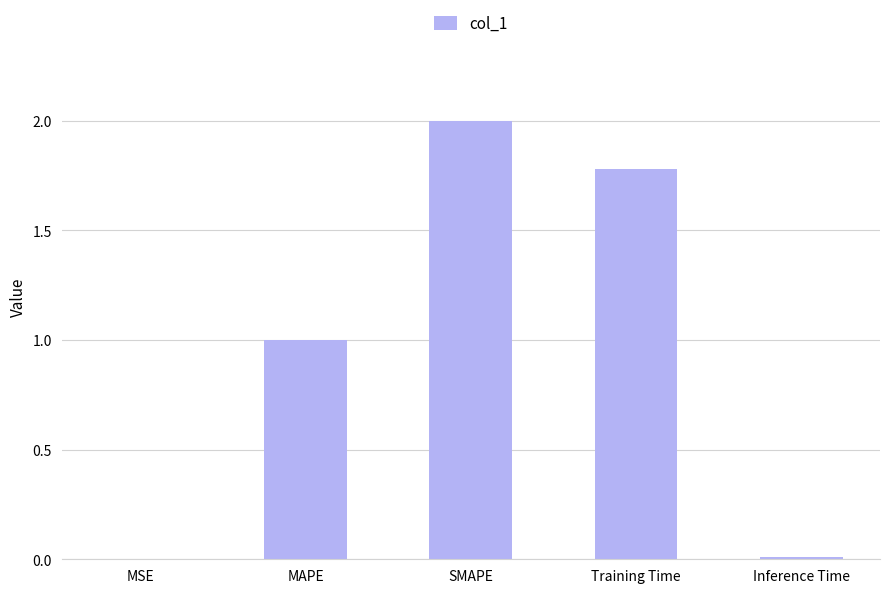

What is the sum of all values?

4.8